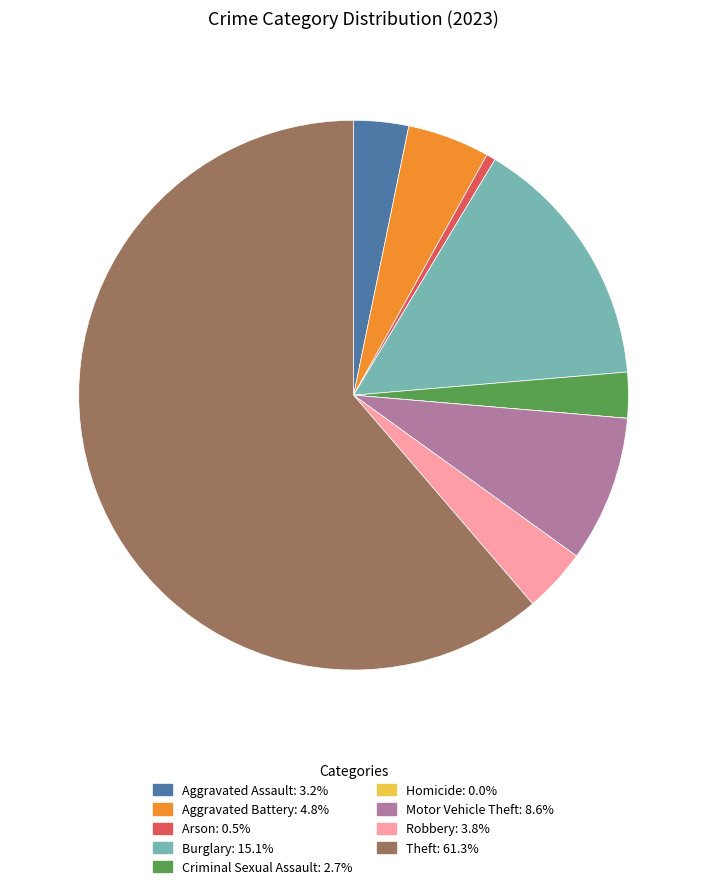

Is there a majority slice in this chart?

Yes